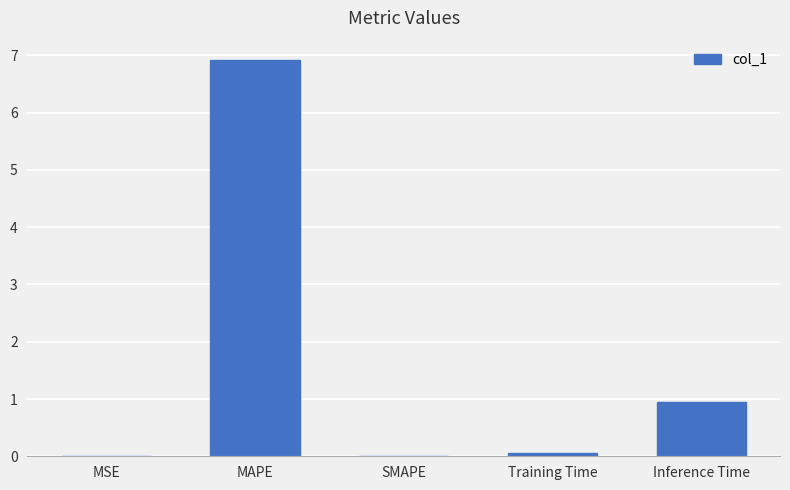

The value at SMAPE is 0.0. True or false?

True